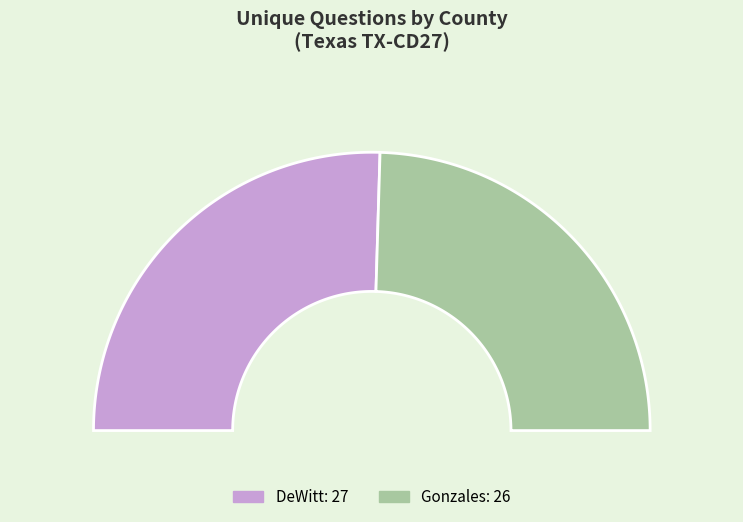

Is it true that DeWitt (44260) is 37% of the pie?

False